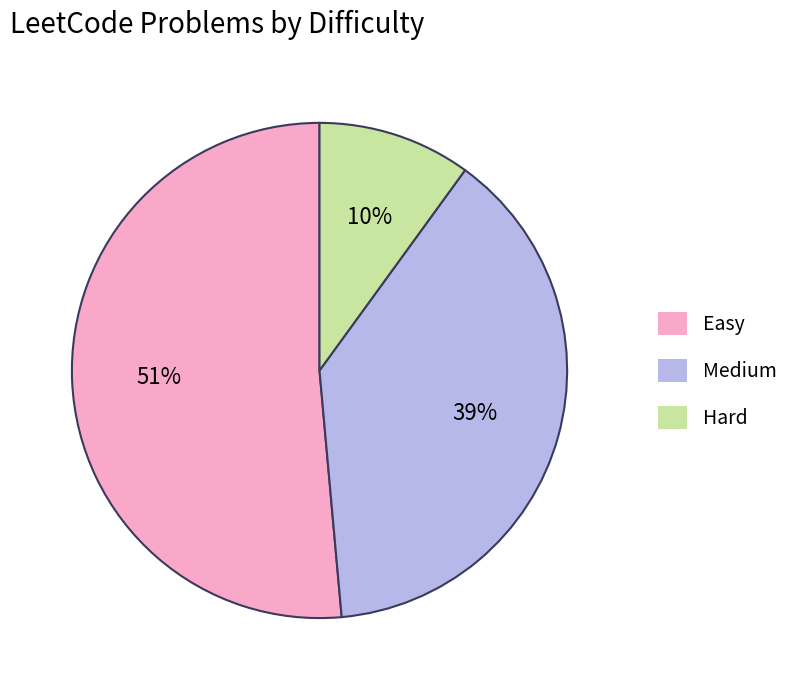

Between Easy and Hard, which is larger?

Easy